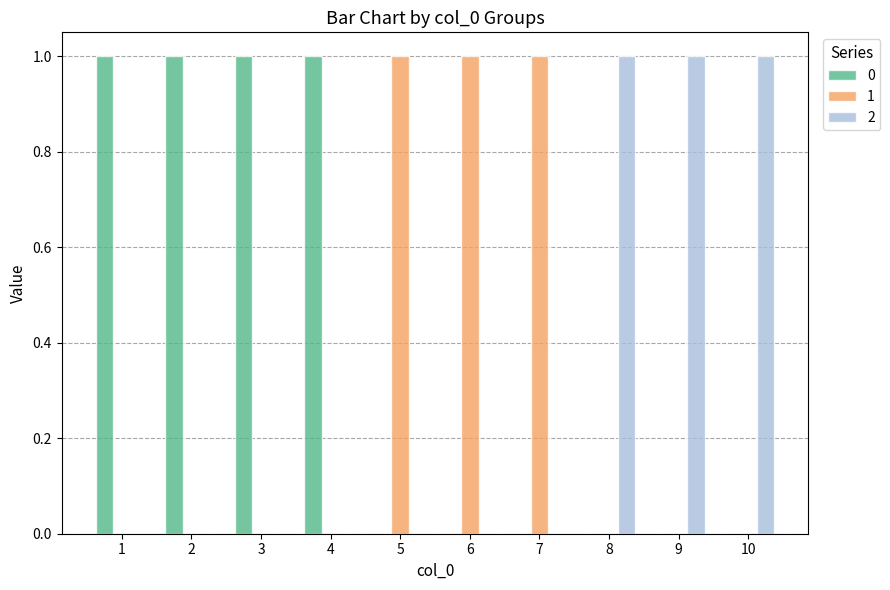

True or false: 2 has a value of 1 at 10.

True